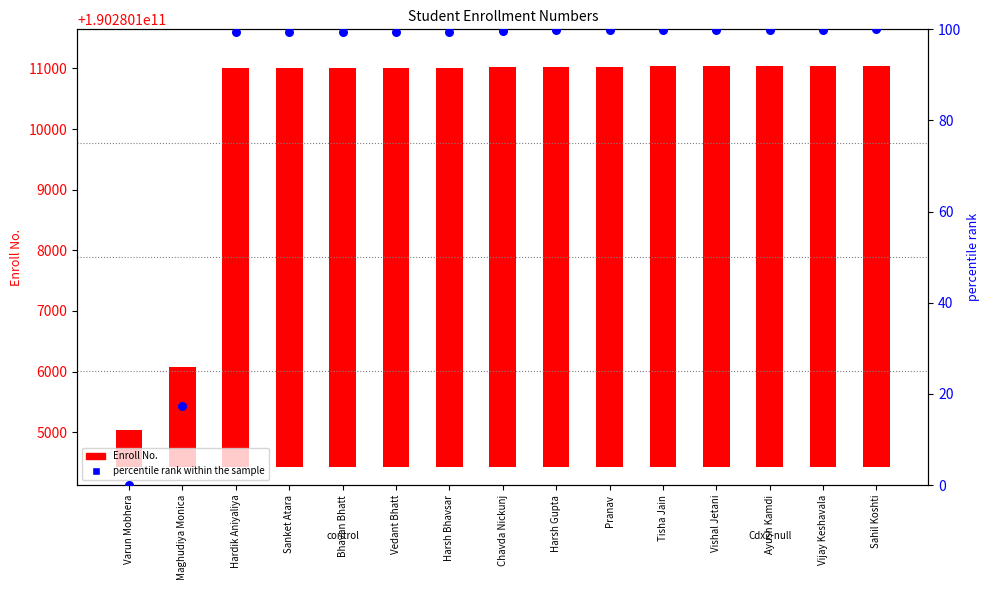

Which series has the largest total across all categories?

Enroll No.